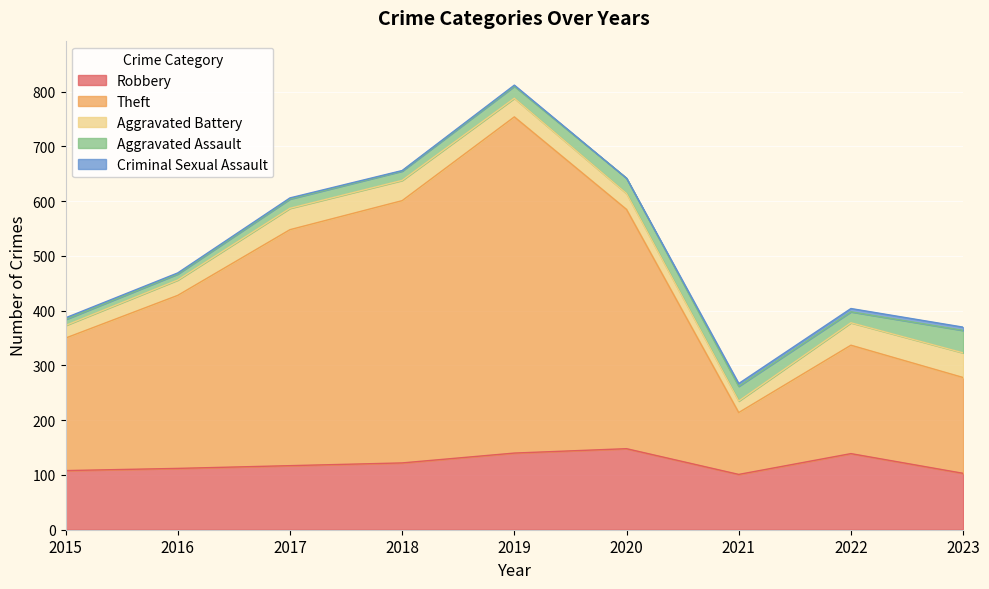

At which label is Robbery closest to 124?

2018